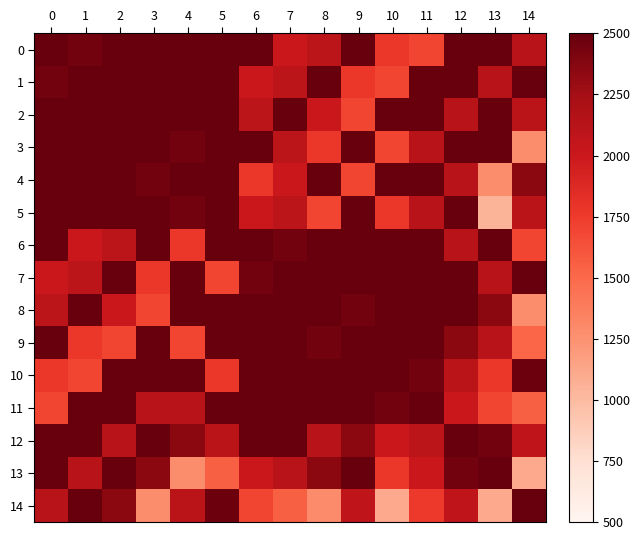

At 0, list the series in order from smallest to largest.

11, 10, 7, 8, 14, 1, 12, 3, 13, 9, 6, 5, 4, 0, 2